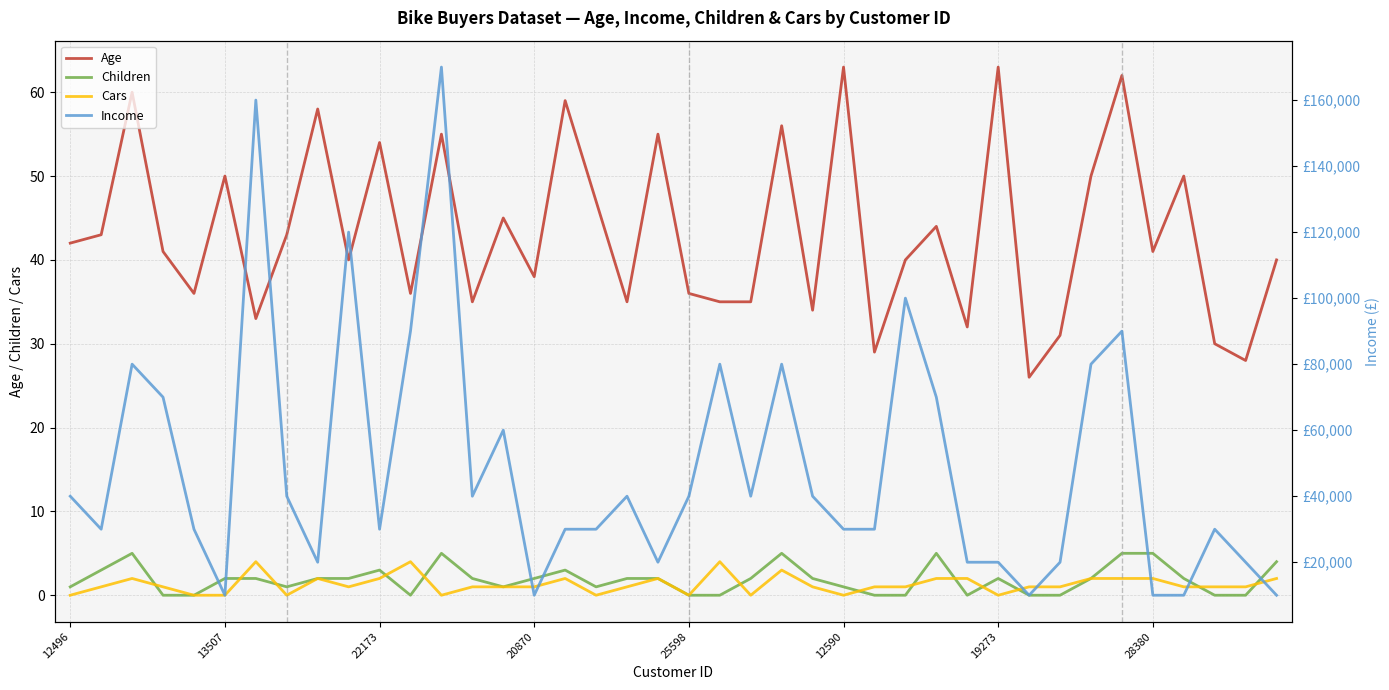

What is the maximum value for Age?

63